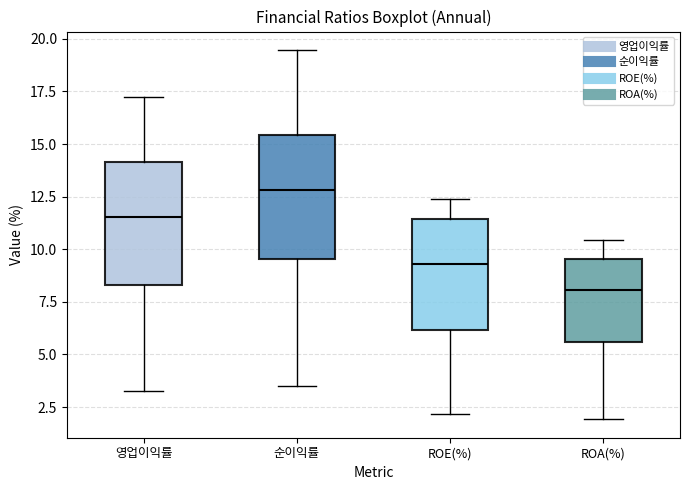

Reading left to right, read every box against the y-axis: the position of its median line, the range the box covers, and the ends of its whiskers. The values are not printed on the chart, so give them approximately, as read against the axis.

영업이익률: median 11.5, box 8.5 to 14.0, whiskers 3.5 to 17.0
순이익률: median 13.0, box 9.5 to 15.5, whiskers 3.5 to 19.5
ROE(%): median 9.5, box 6.0 to 11.5, whiskers 2.0 to 12.5
ROA(%): median 8.0, box 5.5 to 9.5, whiskers 2.0 to 10.5